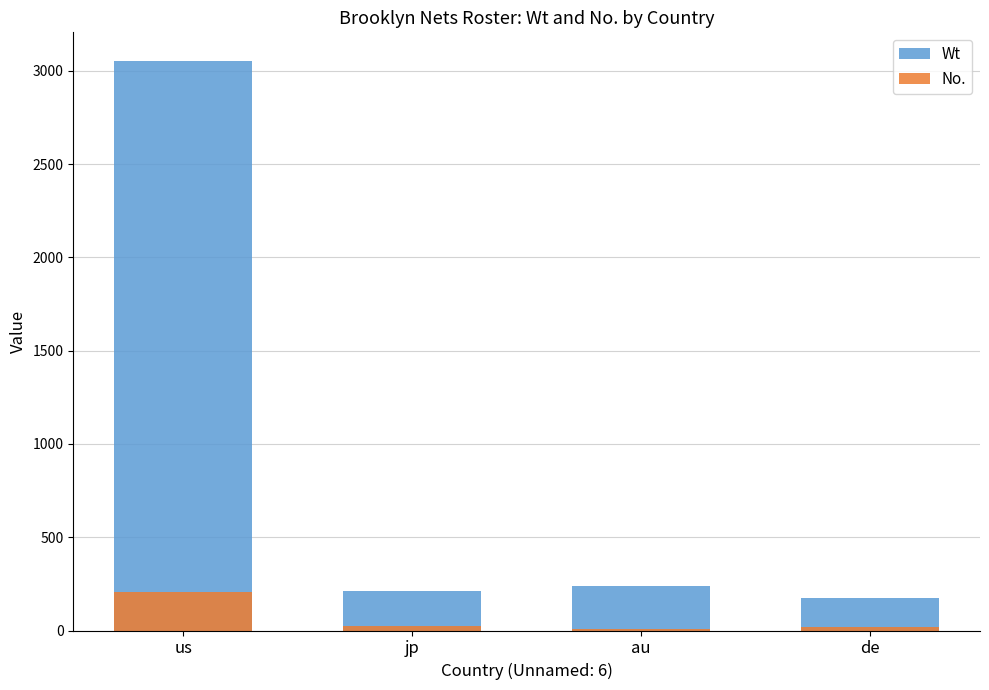

What is the difference between the highest and lowest values at au?

230